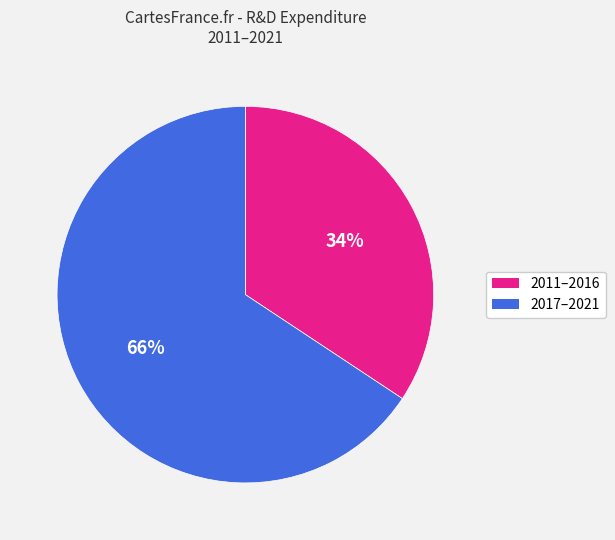

Count the number of slices in the pie.

2